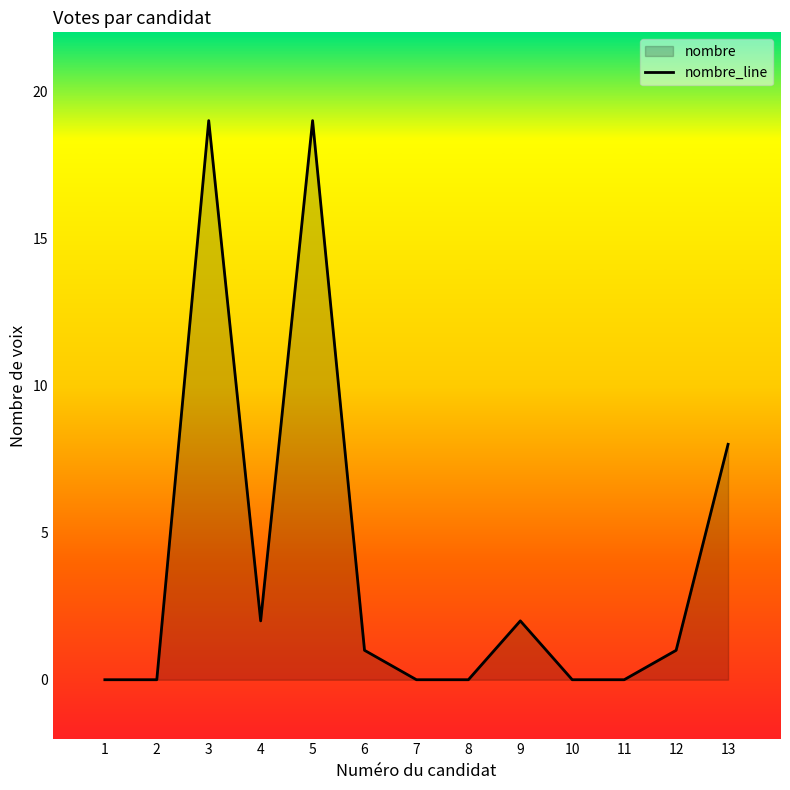

The chart shows a value of 11 at 8. True or false?

False